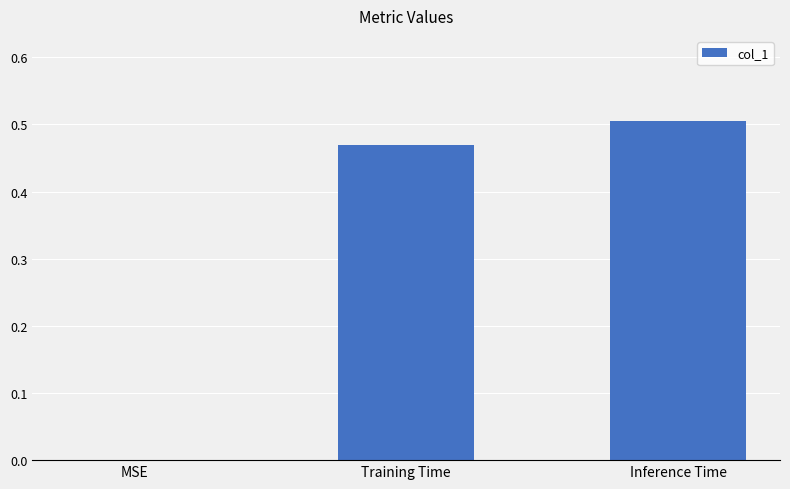

What is the sum of all values?

1.0